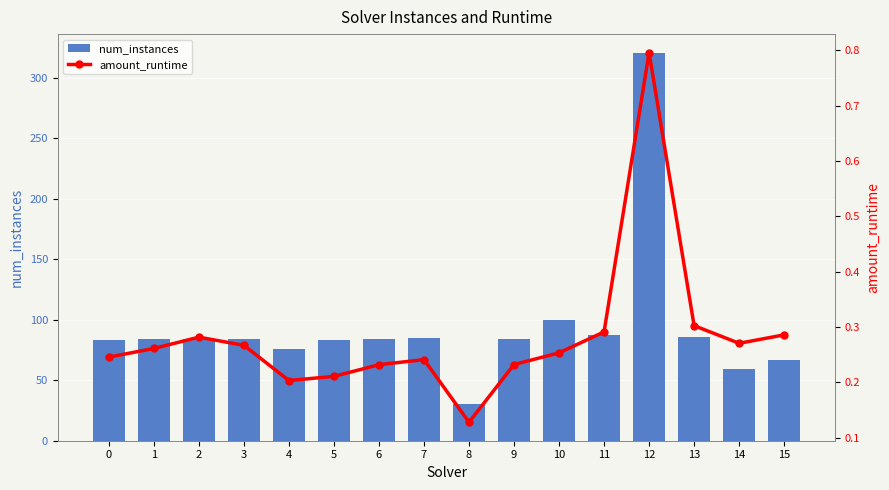

Reading left to right, what are all the values shown in this chart?

num_instances: 0=83.0	1=84.0	2=84.0	3=84.0	4=76.0	5=83.0	6=84.0	7=85.0	8=30.0	9=84.0	10=100.0	11=87.0	12=320.0	13=86.0	14=59.0	15=67.0
amount_runtime: 0=0.2	1=0.3	2=0.3	3=0.3	4=0.2	5=0.2	6=0.2	7=0.2	8=0.1	9=0.2	10=0.3	11=0.3	12=0.8	13=0.3	14=0.3	15=0.3